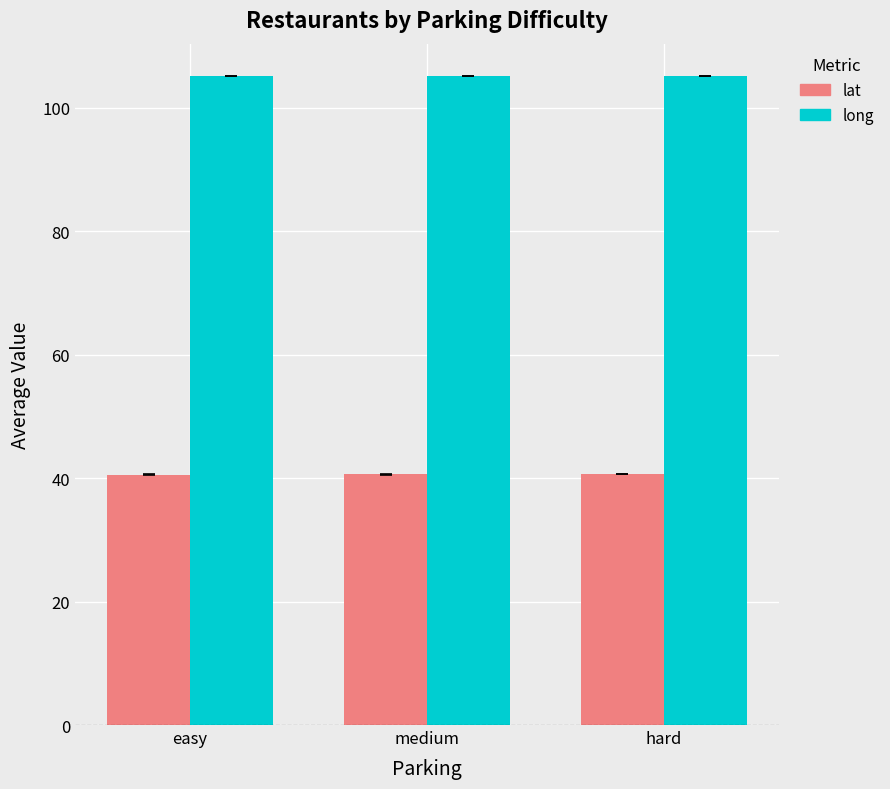

What is the value of the long bar at the 2nd from the left?

105.1